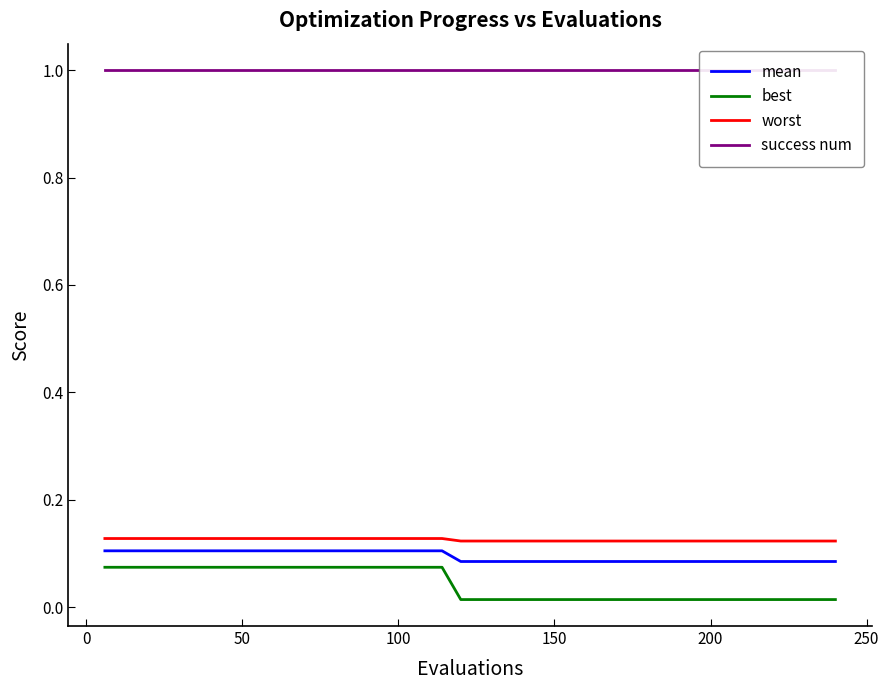

True or false: best and success num intersect in this chart.

False